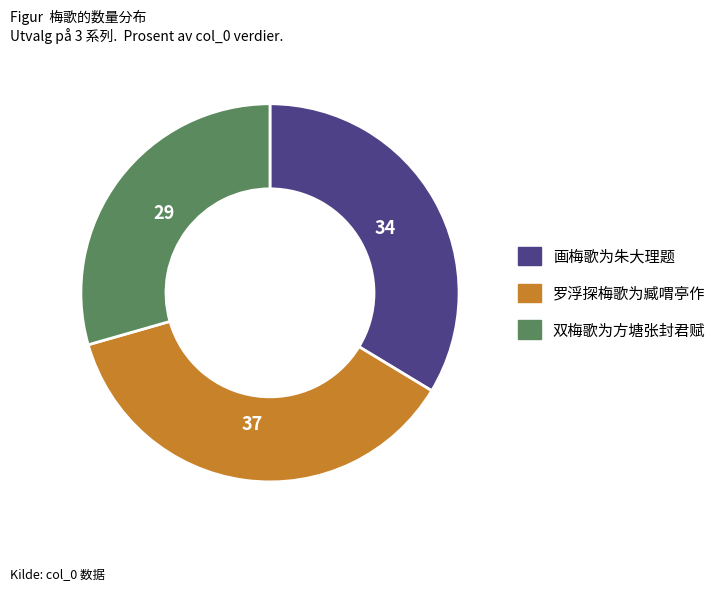

Do 双梅歌为方塘张封君赋 and 罗浮探梅歌为臧喟亭作 together represent more than half of the pie?

Yes